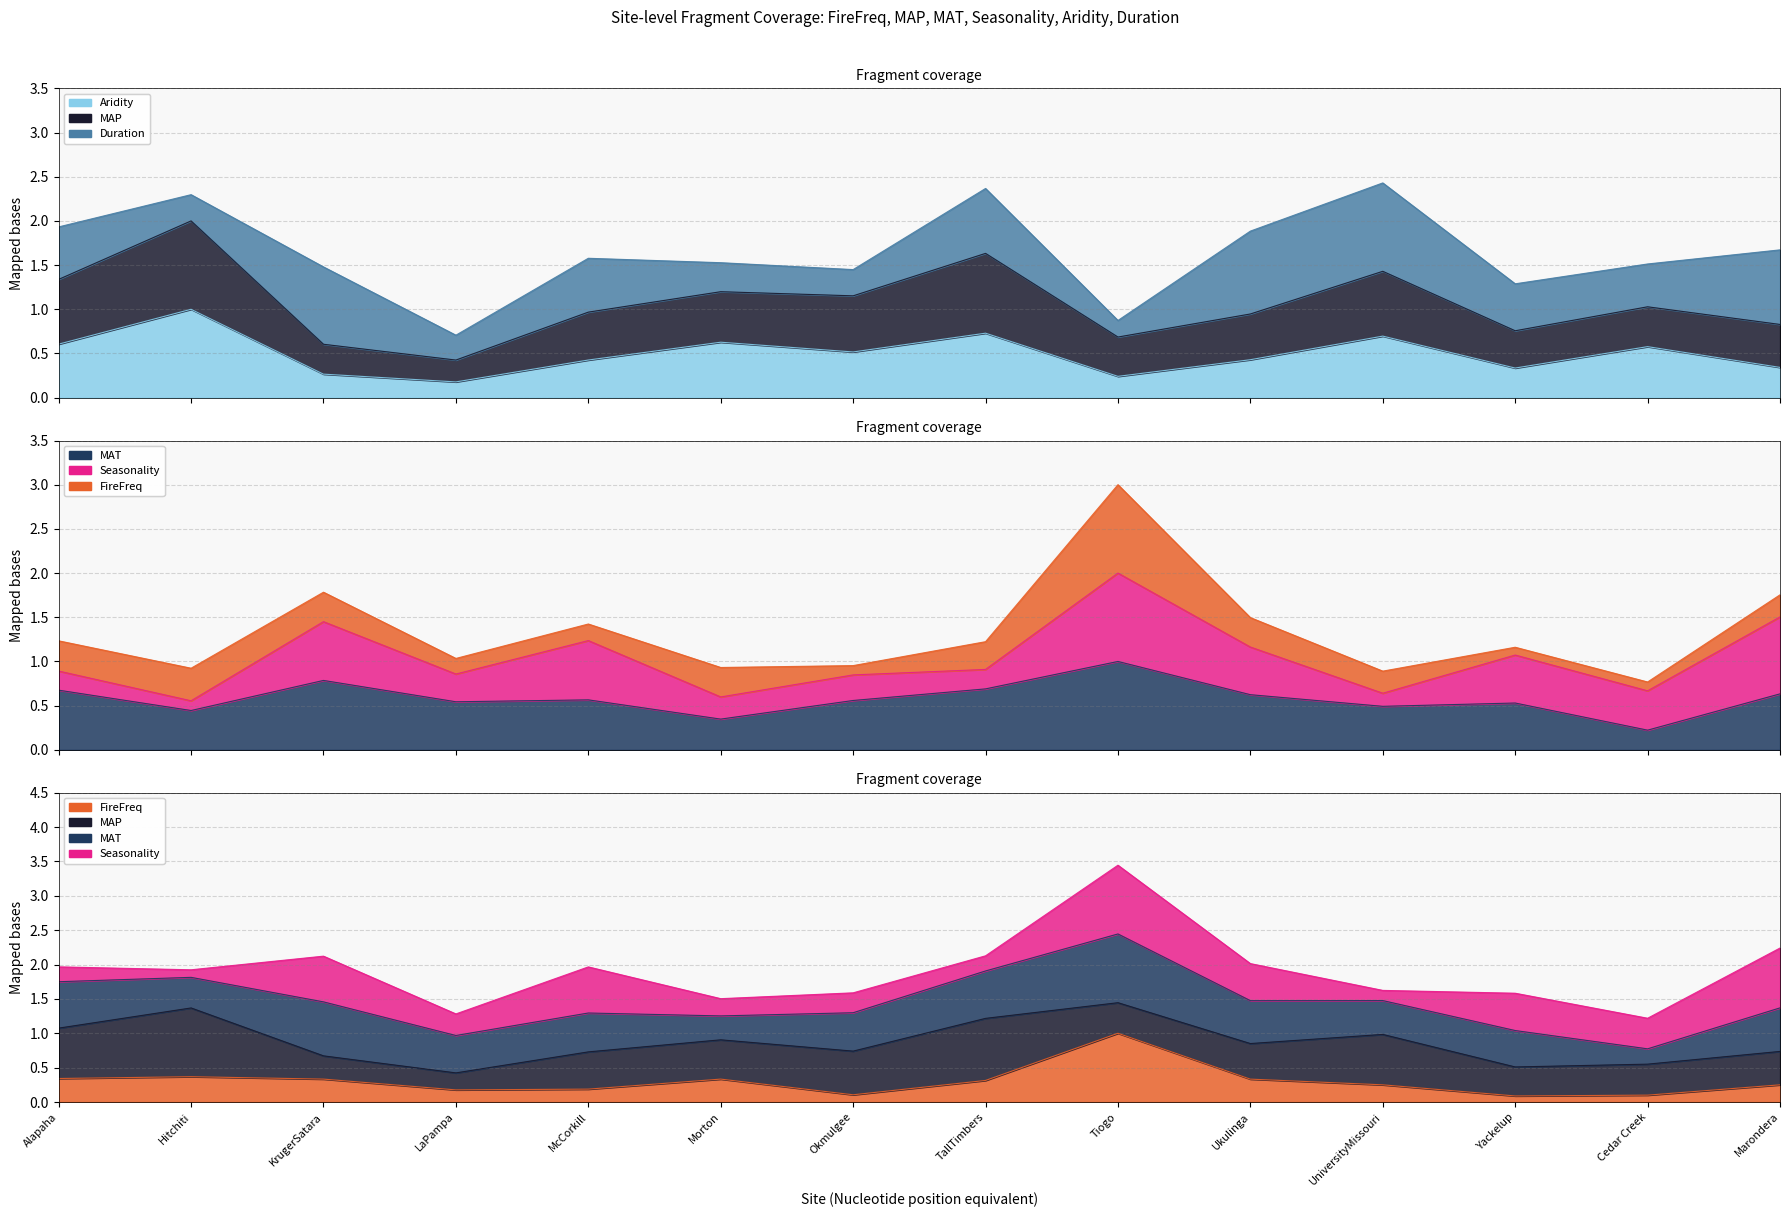

What is the average value of the MAT series?

0.6